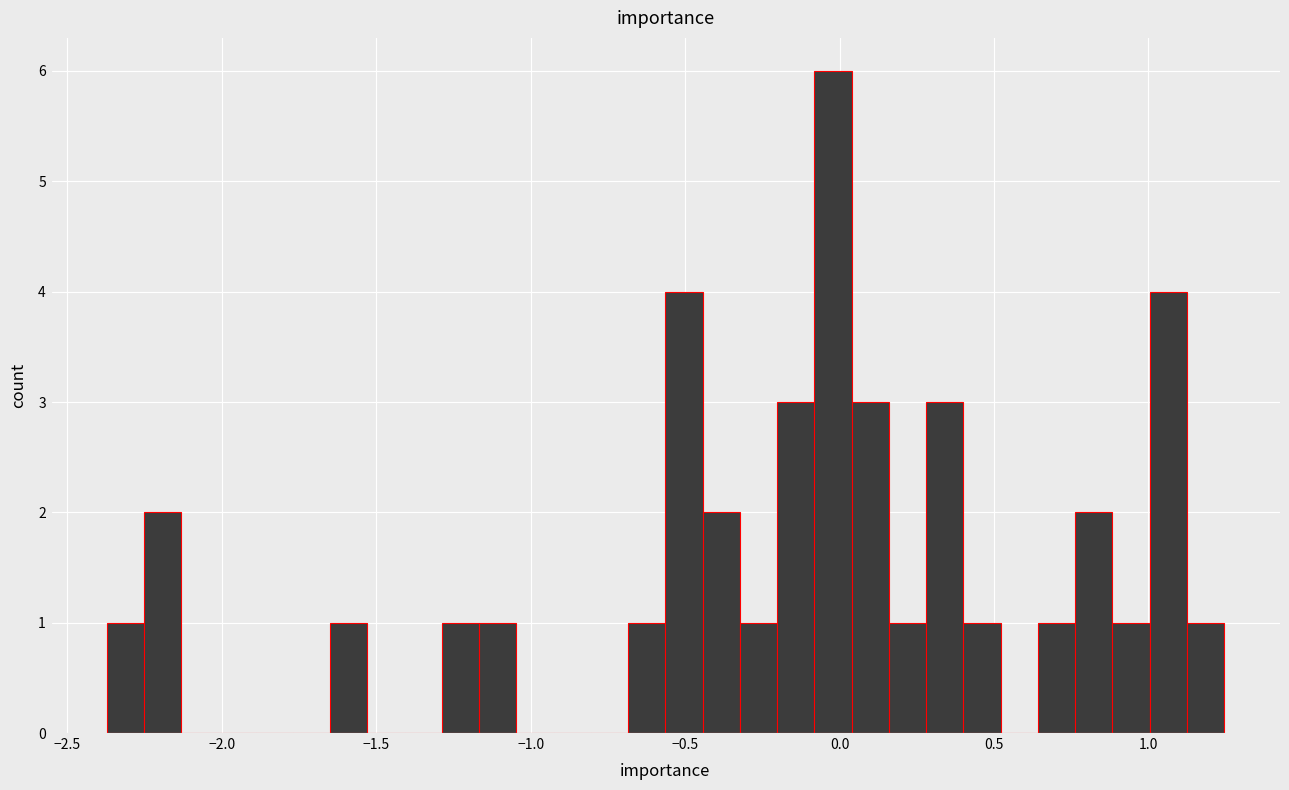

Read against the x-axis, roughly where is the centre of the tallest bar?

0.00